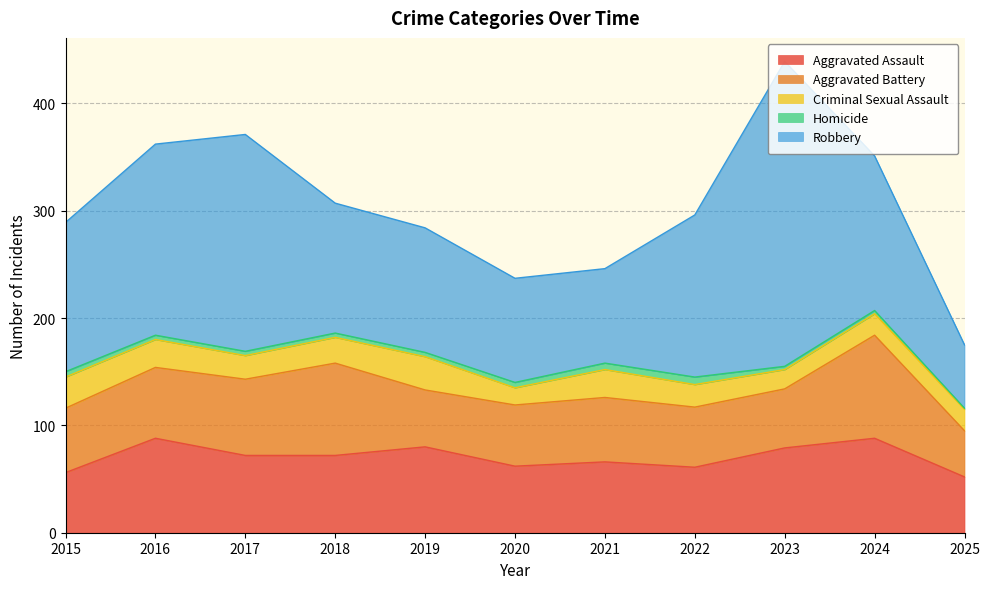

At which category does Criminal Sexual Assault reach its first local valley?

2017